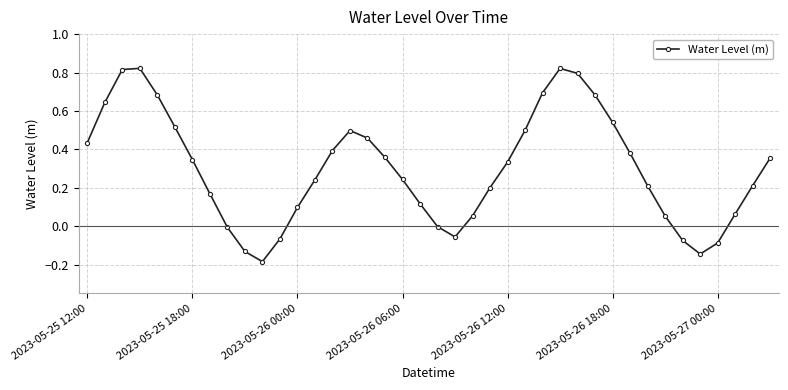

What is the difference between the maximum and minimum values?

1.0